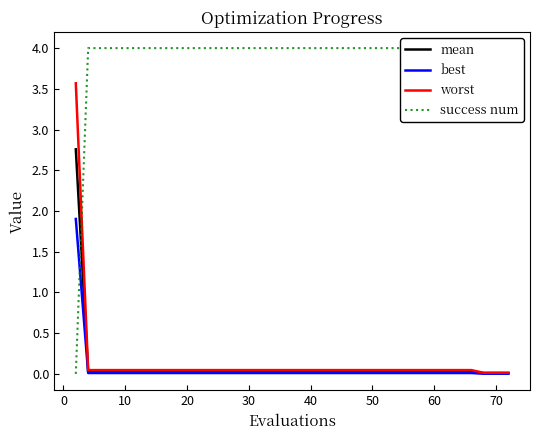

How many intersections are there between best and success num?

1